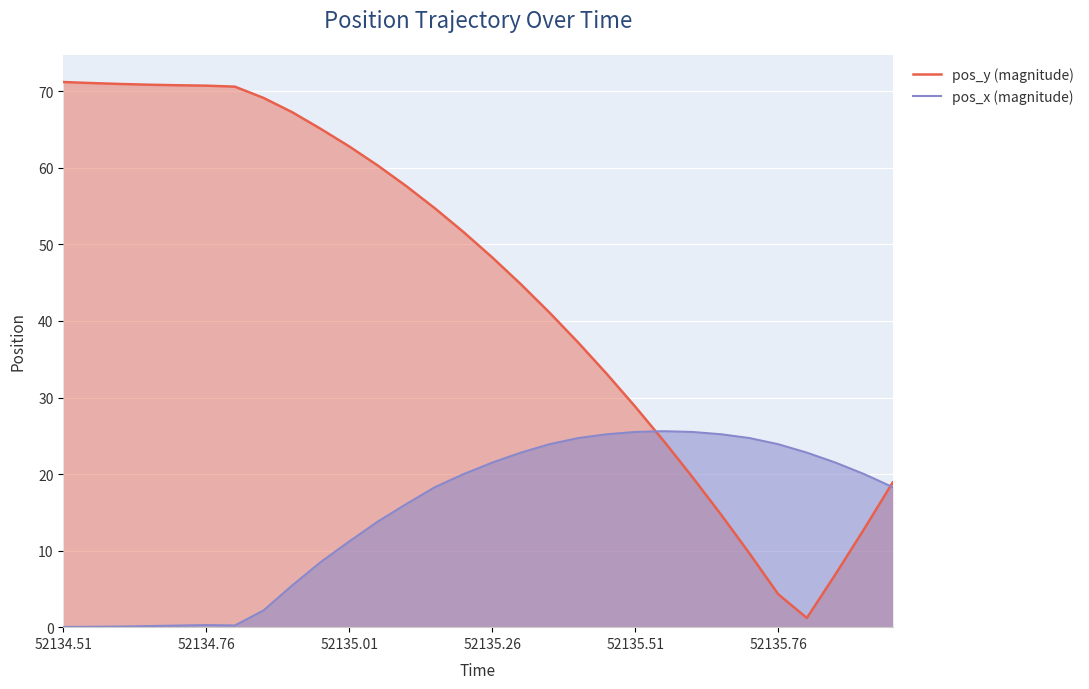

What is the maximum value shown in the chart?

71.2